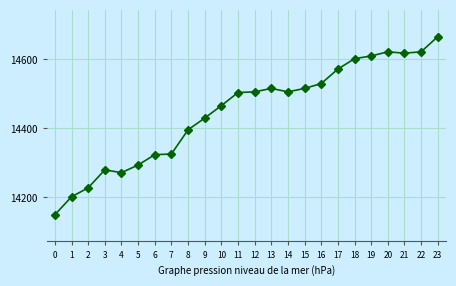

What is the sum of all values?

346758